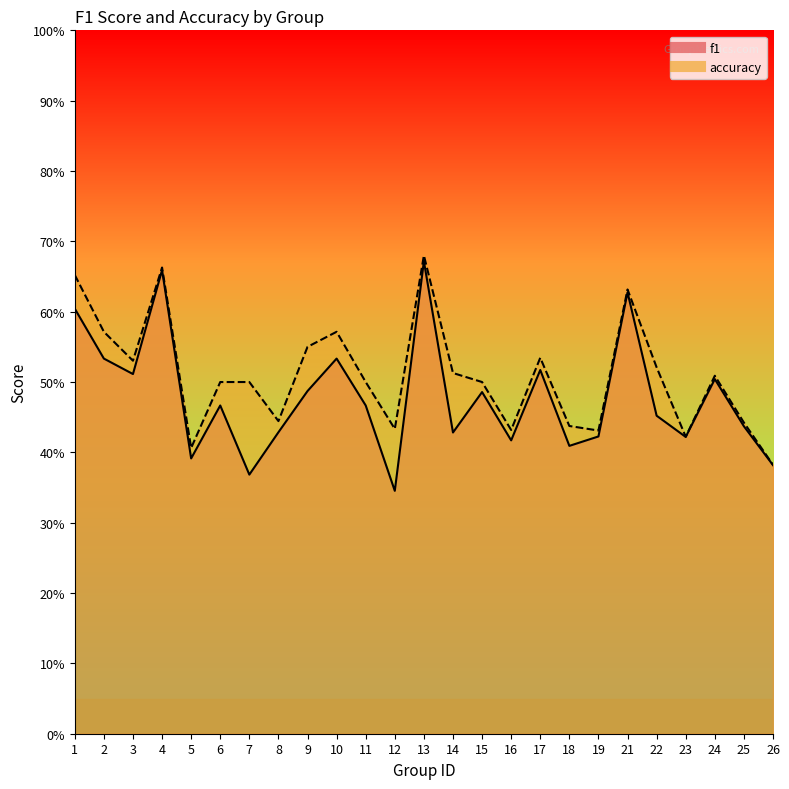

How many interior local peaks does the accuracy series have?

6